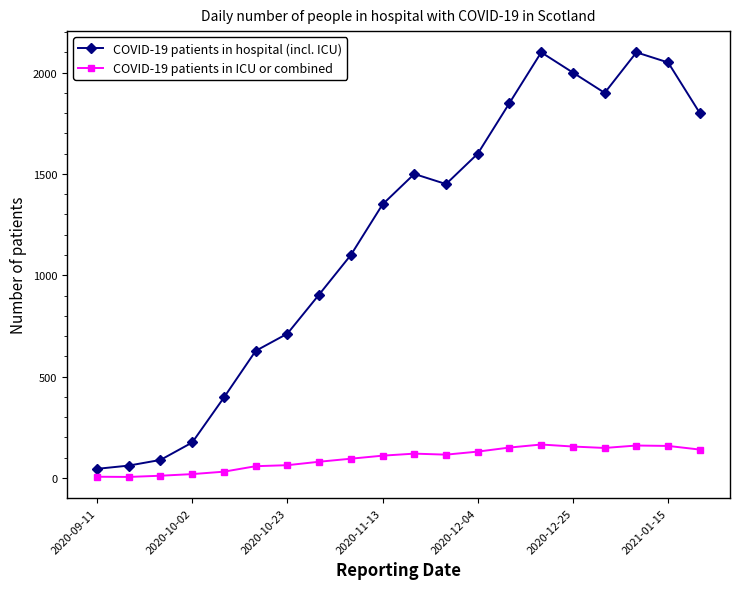

What is the sum of all COVID-19 patients in hospital (incl. ICU) values?

23811